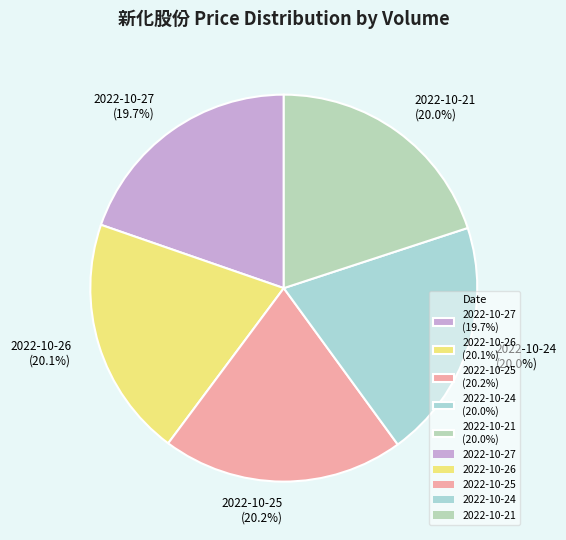

How many slices are in this pie chart?

5